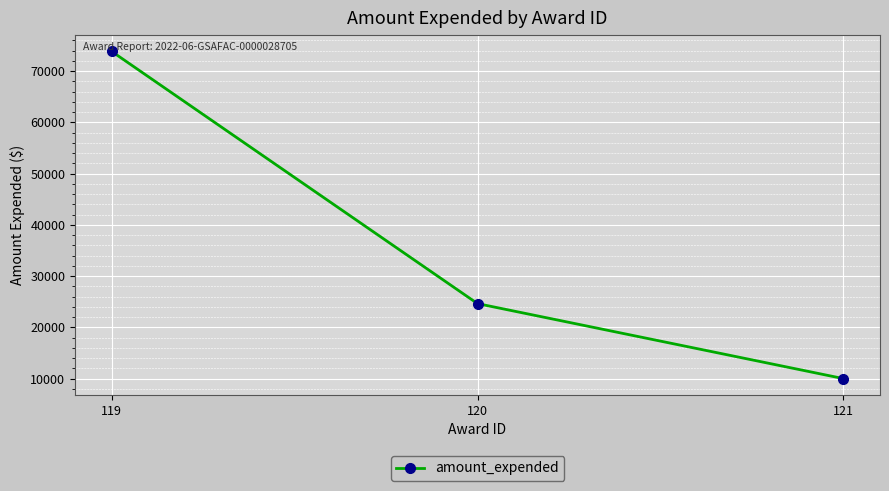

Reading left to right, what are all the values shown in this chart?

119=73863	120=24636	121=10000